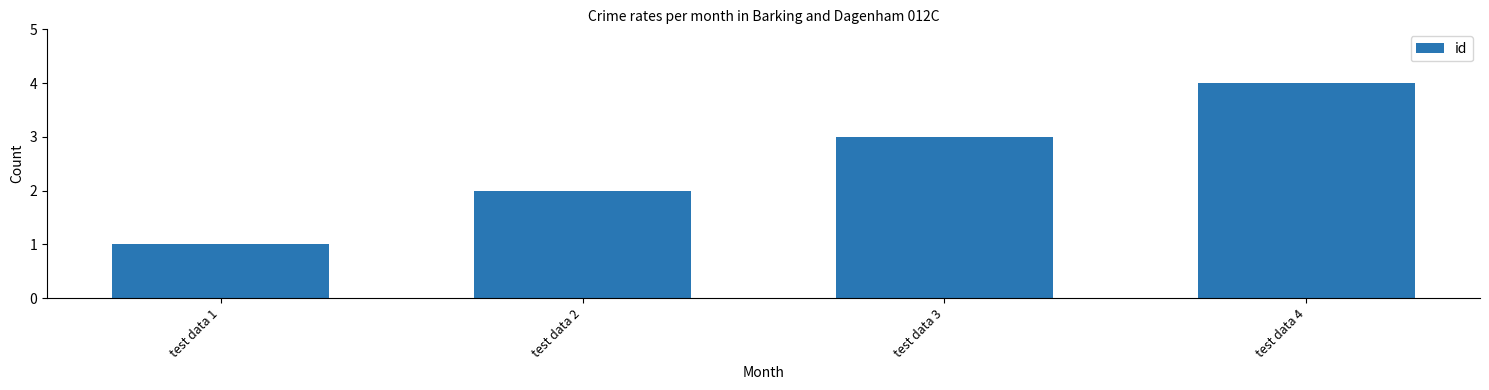

Are the bars horizontal?

No